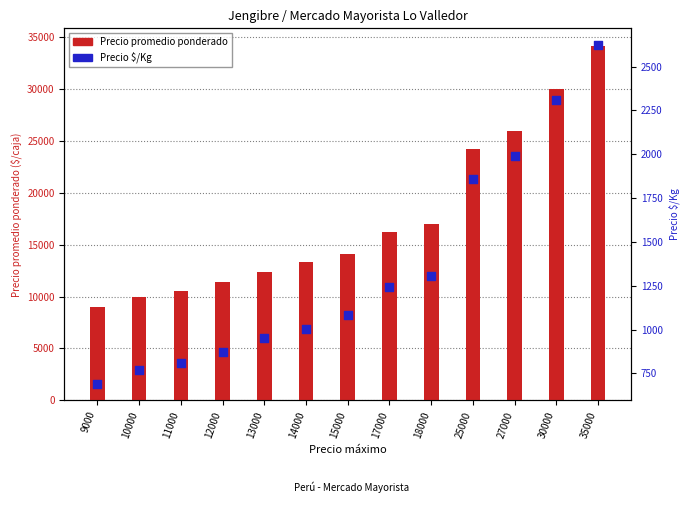

Is the value of Precio $/Kg at 35000 greater than the value of Precio promedio ponderado at 10000?

No